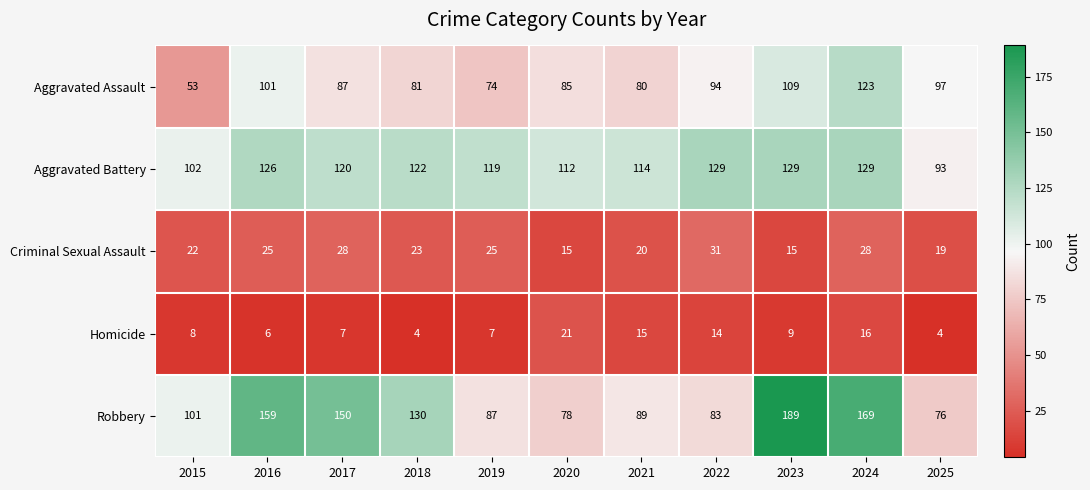

What is the approximate value of Homicide at 2022, to the nearest 10?

10